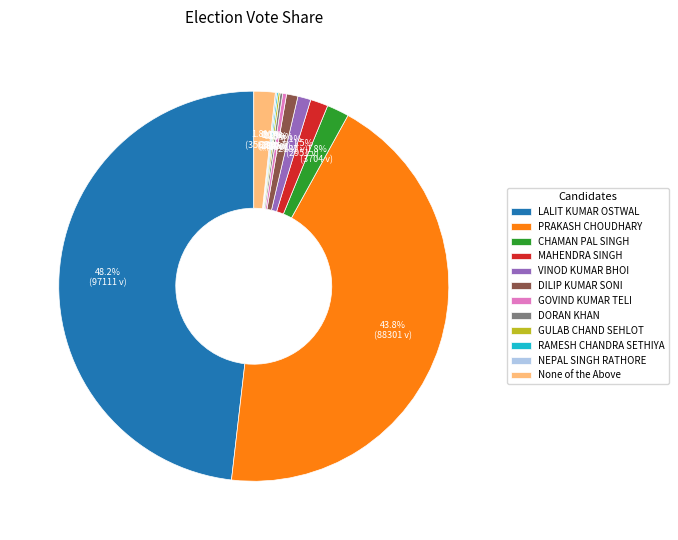

Approximately how many times larger is the value at PRAKASH CHOUDHARY compared to LALIT KUMAR OSTWAL?

0.9